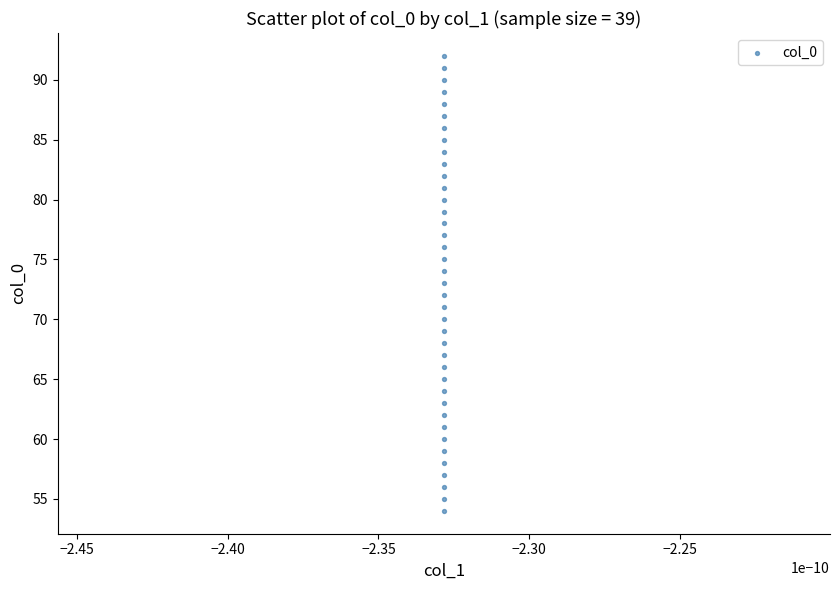

What is the range of Y values (max minus min)?

38